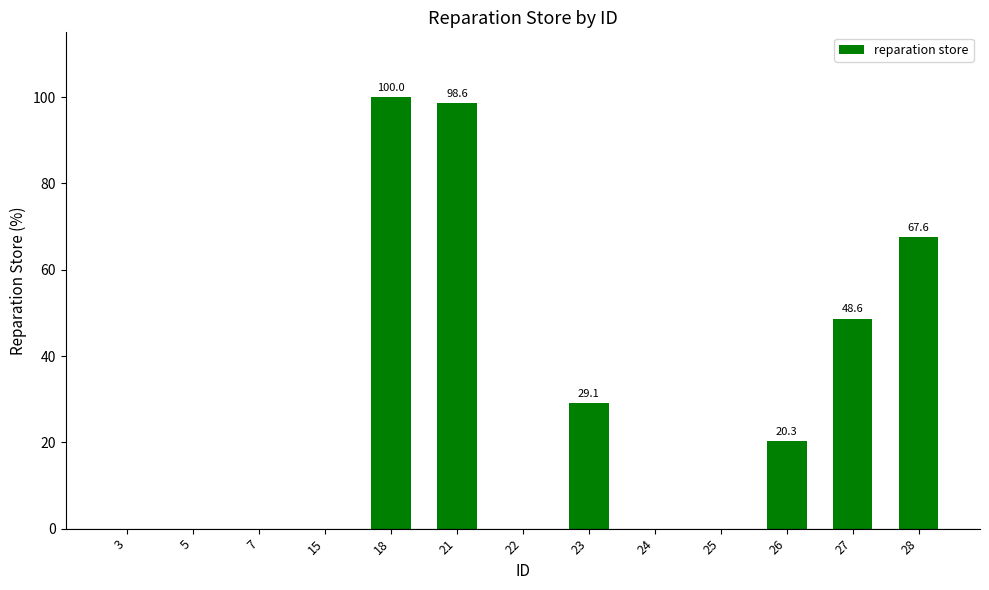

What is the maximum value shown in the chart?

100.0